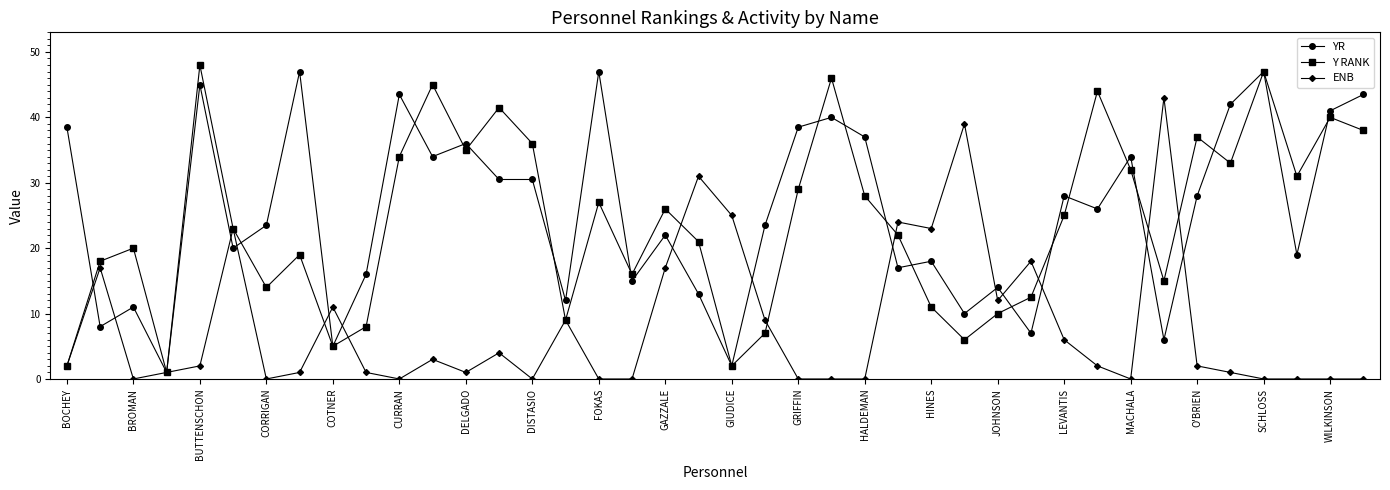

What is the value of the Y RANK point at the 29th from the left?

10.0